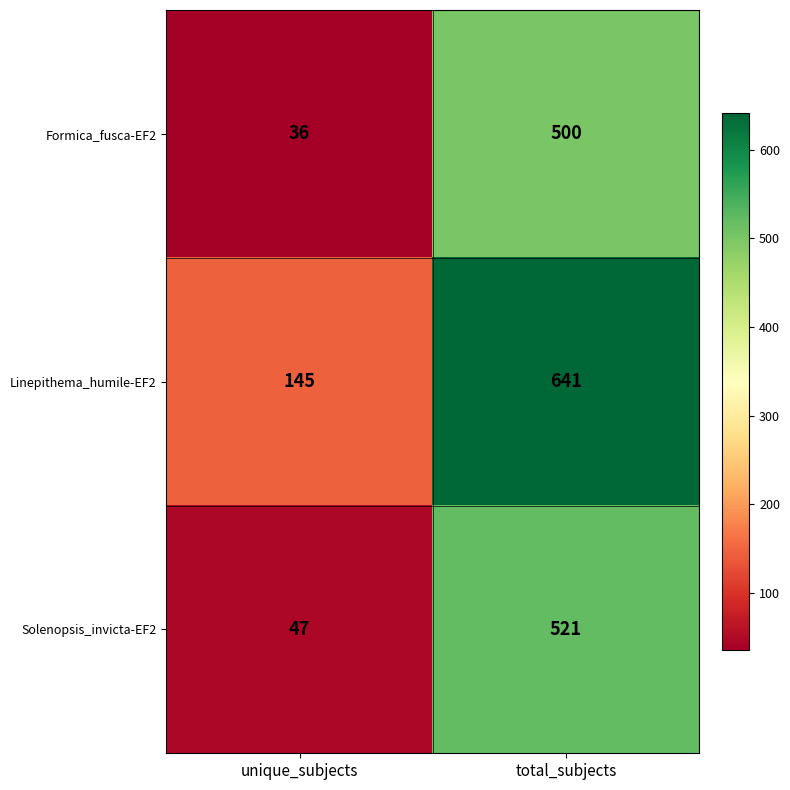

What is the sum of the Formica_fusca-EF2 values at unique_subjects and total_subjects?

536